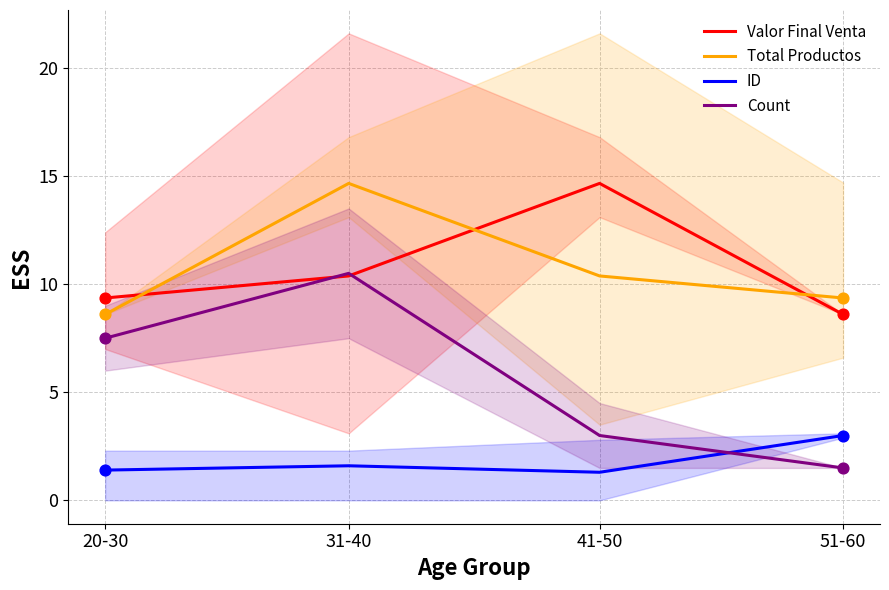

Is the value of Count at 51-60 greater than the value of ID at 51-60?

No